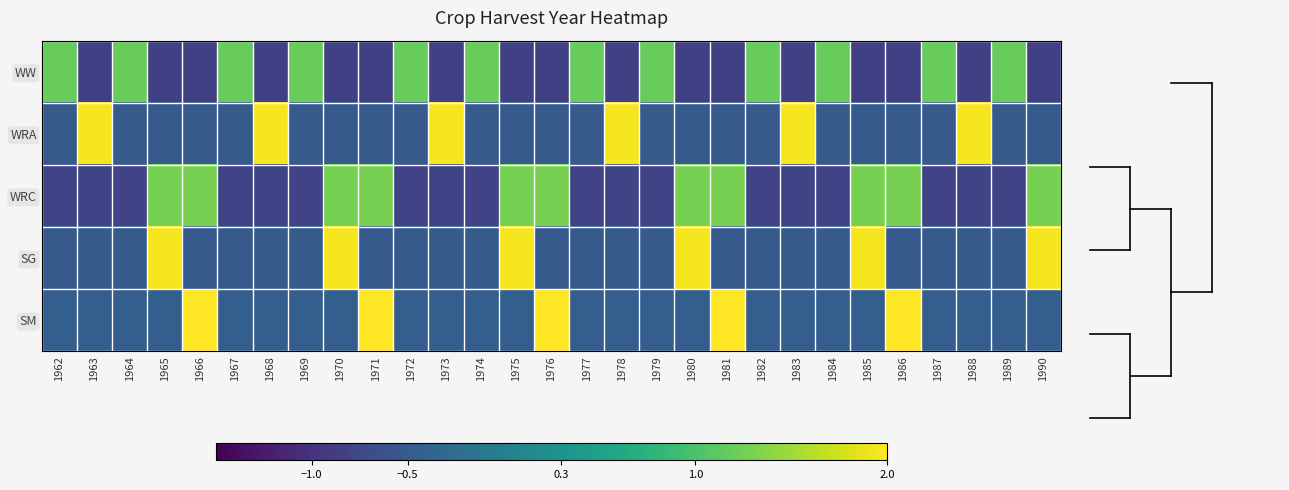

Reading left to right, extract all data points from this chart.

WW: 1962=1.2	1963=-0.8	1964=1.2	1965=-0.8	1966=-0.8	1967=1.2	1968=-0.8	1969=1.2	1970=-0.8	1971=-0.8	1972=1.2	1973=-0.8	1974=1.2	1975=-0.8	1976=-0.8	1977=1.2	1978=-0.8	1979=1.2	1980=-0.8	1981=-0.8	1982=1.2	1983=-0.8	1984=1.2	1985=-0.8	1986=-0.8	1987=1.2	1988=-0.8	1989=1.2	1990=-0.8
WRA: 1962=-0.5	1963=2.0	1964=-0.5	1965=-0.5	1966=-0.5	1967=-0.5	1968=2.0	1969=-0.5	1970=-0.5	1971=-0.5	1972=-0.5	1973=2.0	1974=-0.5	1975=-0.5	1976=-0.5	1977=-0.5	1978=2.0	1979=-0.5	1980=-0.5	1981=-0.5	1982=-0.5	1983=2.0	1984=-0.5	1985=-0.5	1986=-0.5	1987=-0.5	1988=2.0	1989=-0.5	1990=-0.5
WRC: 1962=-0.8	1963=-0.8	1964=-0.8	1965=1.3	1966=1.3	1967=-0.8	1968=-0.8	1969=-0.8	1970=1.3	1971=1.3	1972=-0.8	1973=-0.8	1974=-0.8	1975=1.3	1976=1.3	1977=-0.8	1978=-0.8	1979=-0.8	1980=1.3	1981=1.3	1982=-0.8	1983=-0.8	1984=-0.8	1985=1.3	1986=1.3	1987=-0.8	1988=-0.8	1989=-0.8	1990=1.3
SG: 1962=-0.5	1963=-0.5	1964=-0.5	1965=2.0	1966=-0.5	1967=-0.5	1968=-0.5	1969=-0.5	1970=2.0	1971=-0.5	1972=-0.5	1973=-0.5	1974=-0.5	1975=2.0	1976=-0.5	1977=-0.5	1978=-0.5	1979=-0.5	1980=2.0	1981=-0.5	1982=-0.5	1983=-0.5	1984=-0.5	1985=2.0	1986=-0.5	1987=-0.5	1988=-0.5	1989=-0.5	1990=2.0
SM: 1962=-0.5	1963=-0.5	1964=-0.5	1965=-0.5	1966=2.2	1967=-0.5	1968=-0.5	1969=-0.5	1970=-0.5	1971=2.2	1972=-0.5	1973=-0.5	1974=-0.5	1975=-0.5	1976=2.2	1977=-0.5	1978=-0.5	1979=-0.5	1980=-0.5	1981=2.2	1982=-0.5	1983=-0.5	1984=-0.5	1985=-0.5	1986=2.2	1987=-0.5	1988=-0.5	1989=-0.5	1990=-0.5